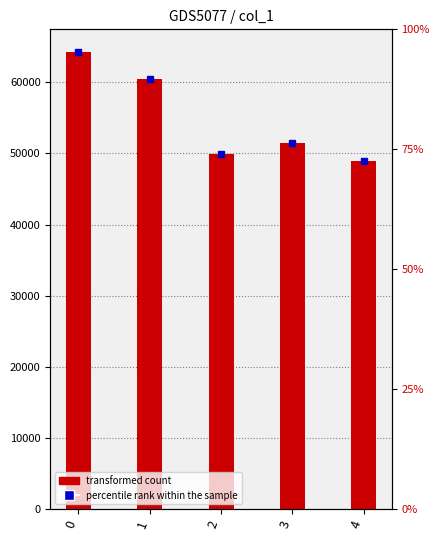

What is the ratio of the value at 3 to the value at 0?

0.8